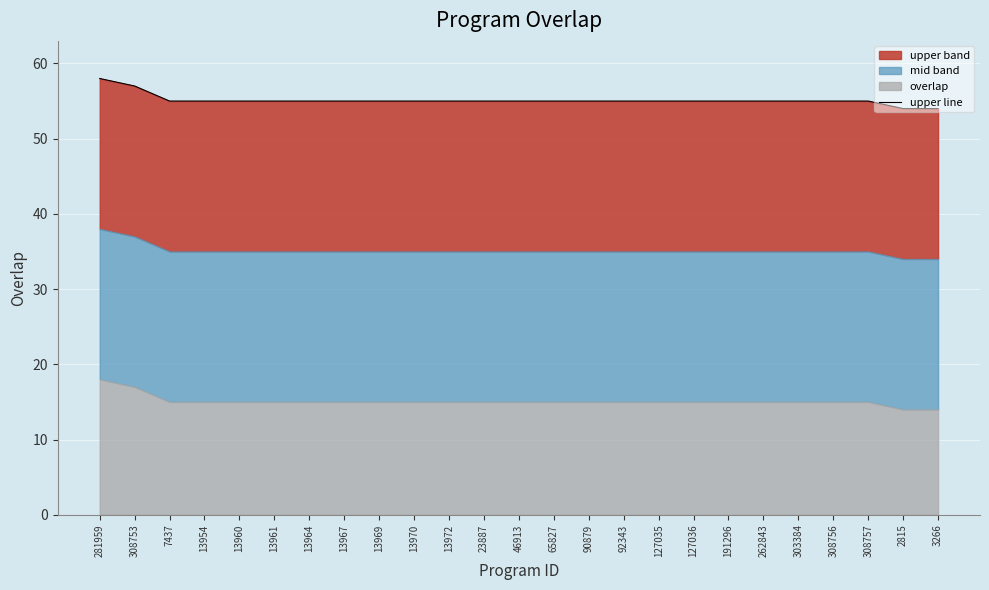

What is the label of the 17th point from the left?

127035